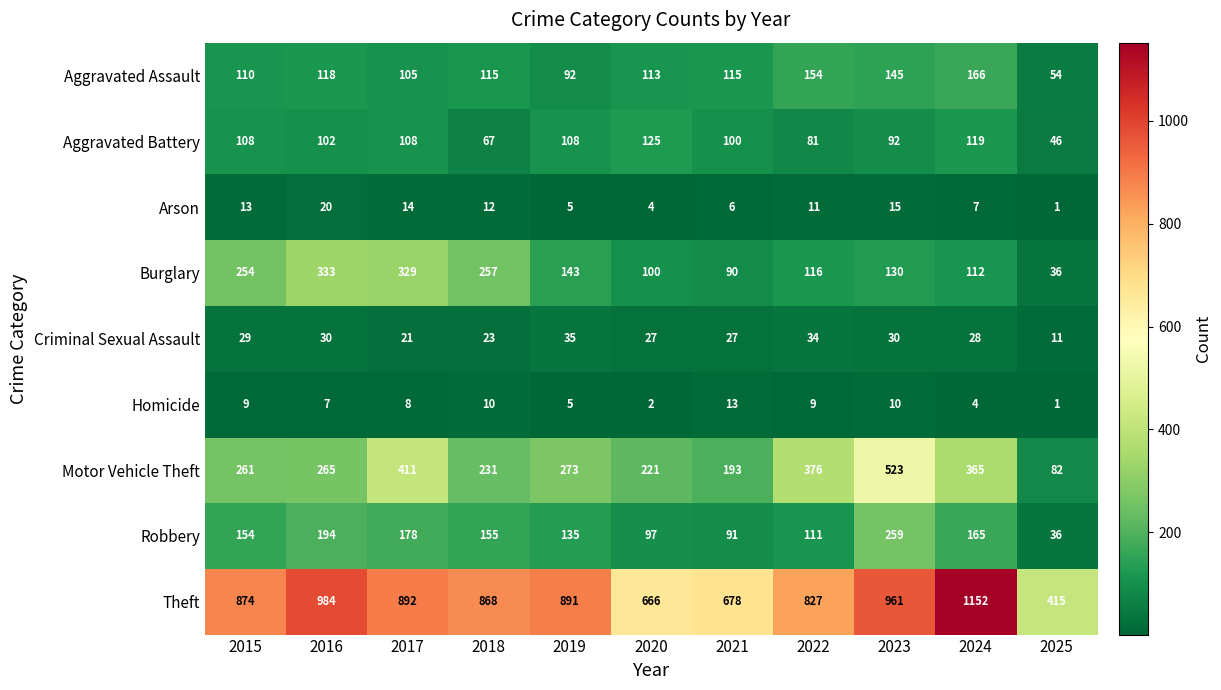

Rank the series by their maximum value, from highest to lowest.

Theft, Motor Vehicle Theft, Burglary, Robbery, Aggravated Assault, Aggravated Battery, Criminal Sexual Assault, Arson, Homicide